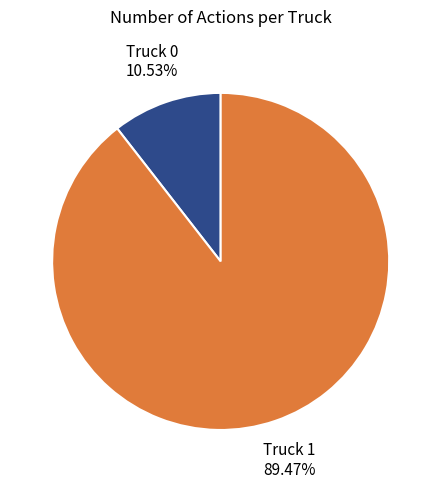

Is there a majority slice in this chart?

Yes